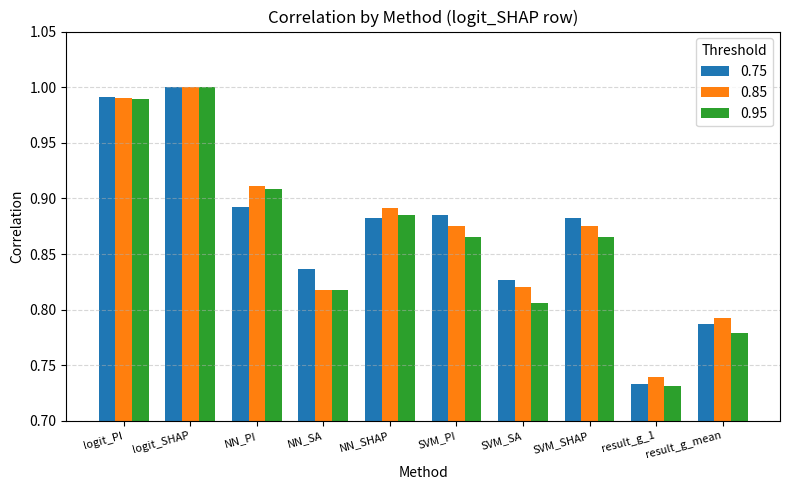

What is the sum of all 0.75 values?

8.7